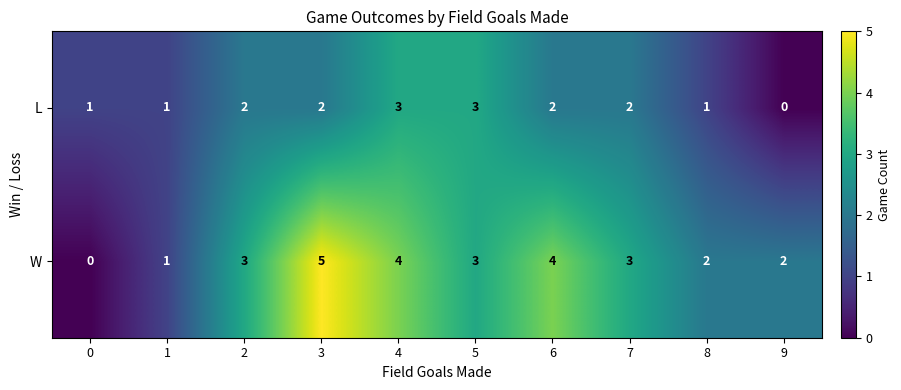

The L series shows 2 at 1. True or false?

False